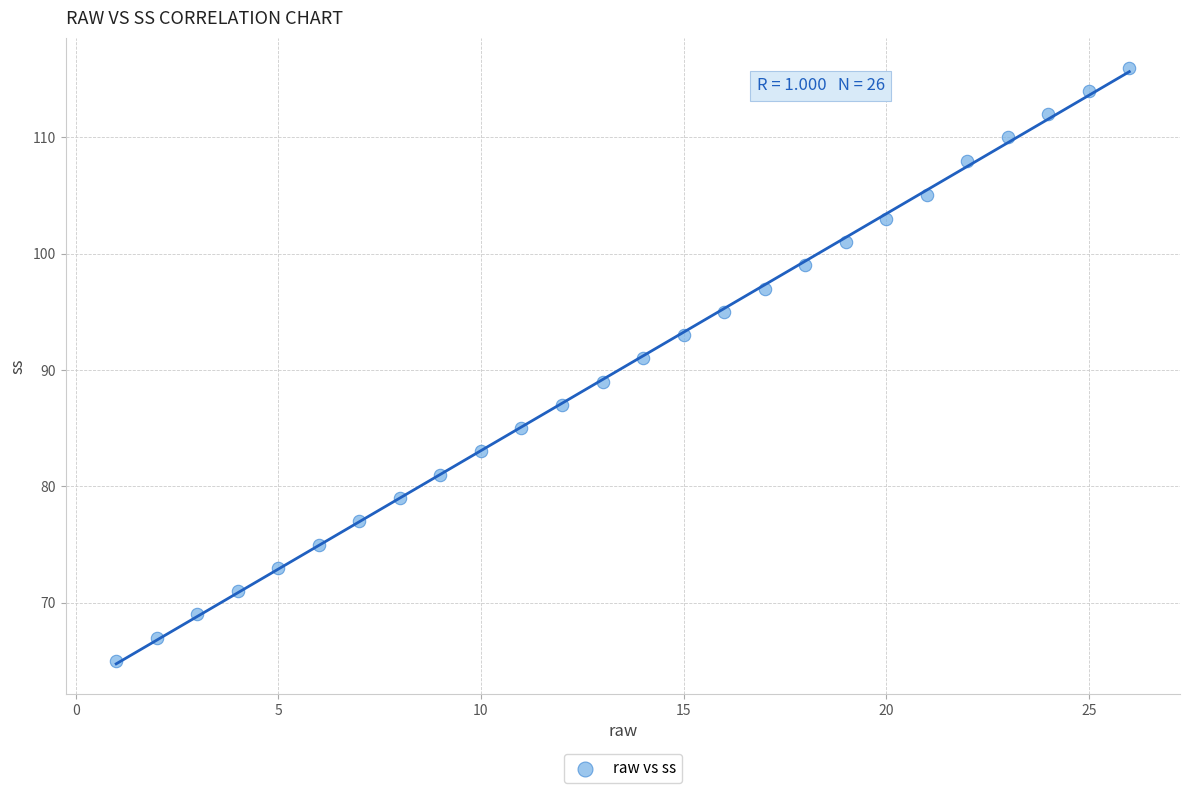

What is the range of Y values (max minus min)?

51